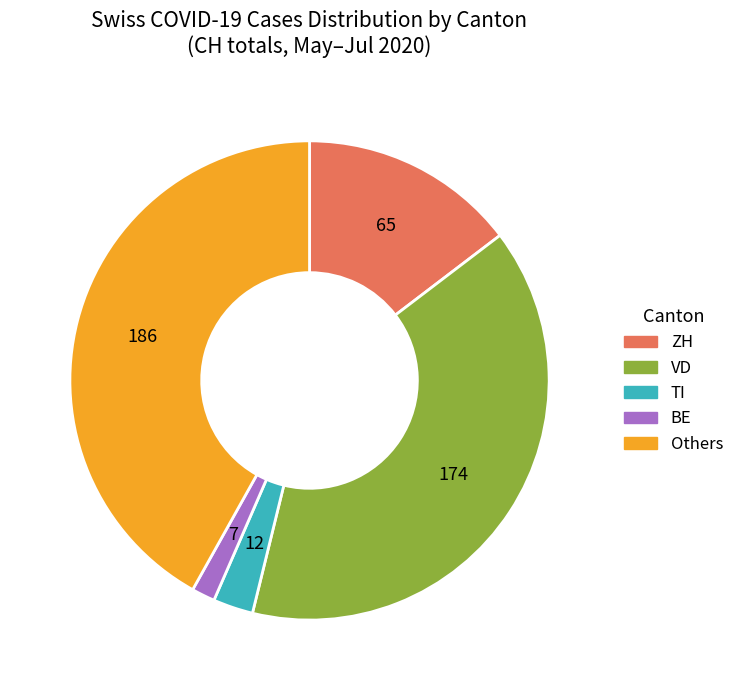

Is there any slice that represents more than half of the pie?

No